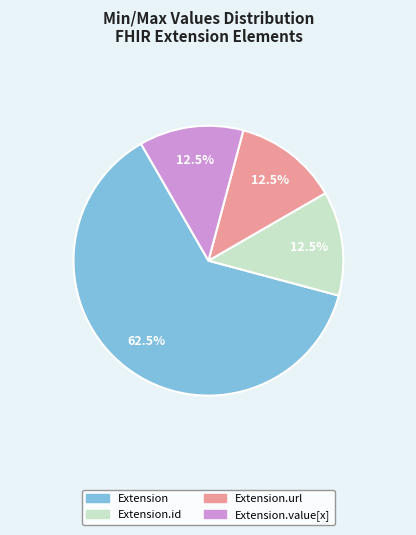

Which slice is the largest?

Extension